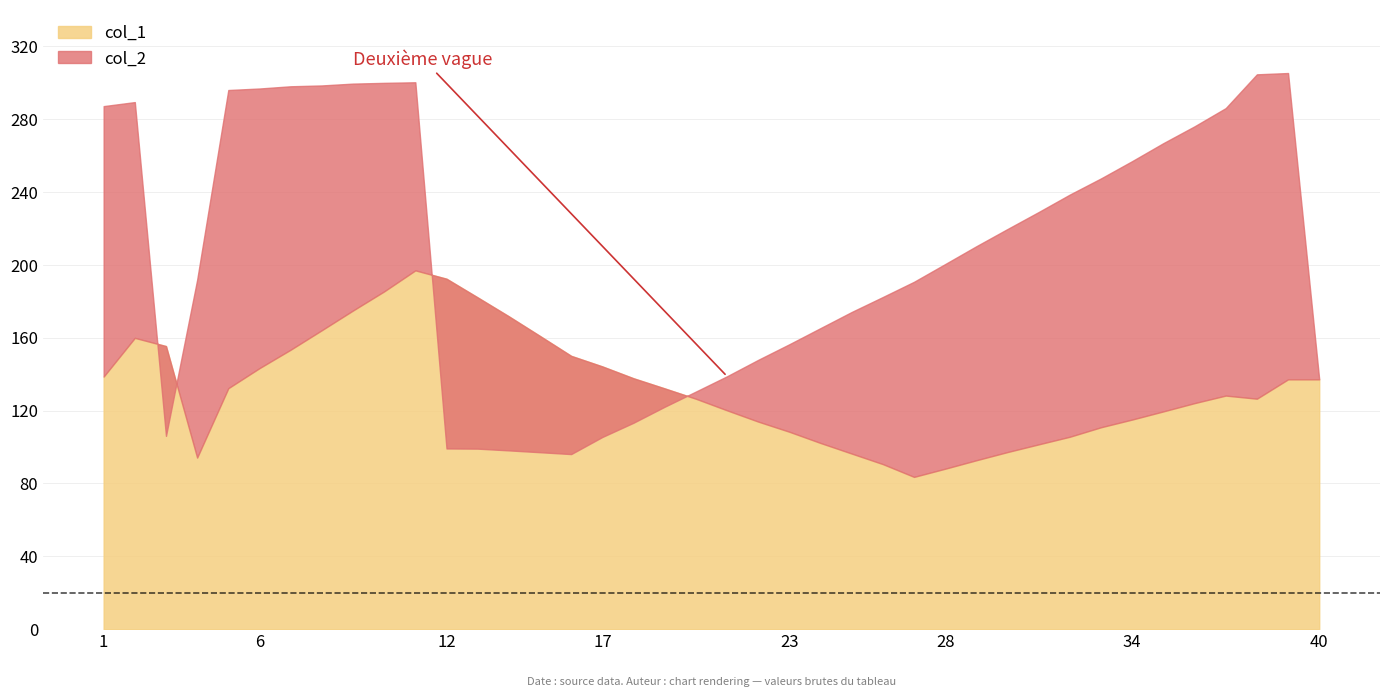

At which category is the sum across all series the highest?

11